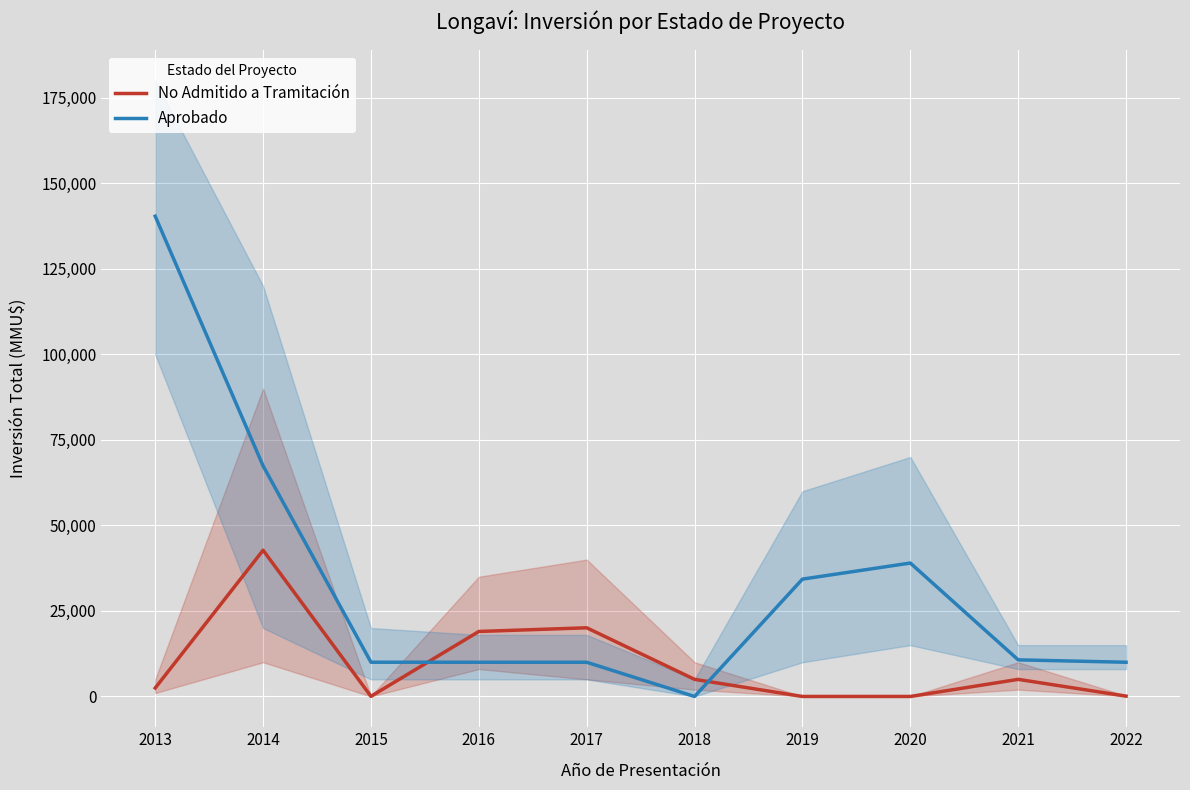

What is the value of the No Admitido a Tramitación point at the 4th from the left?

19000